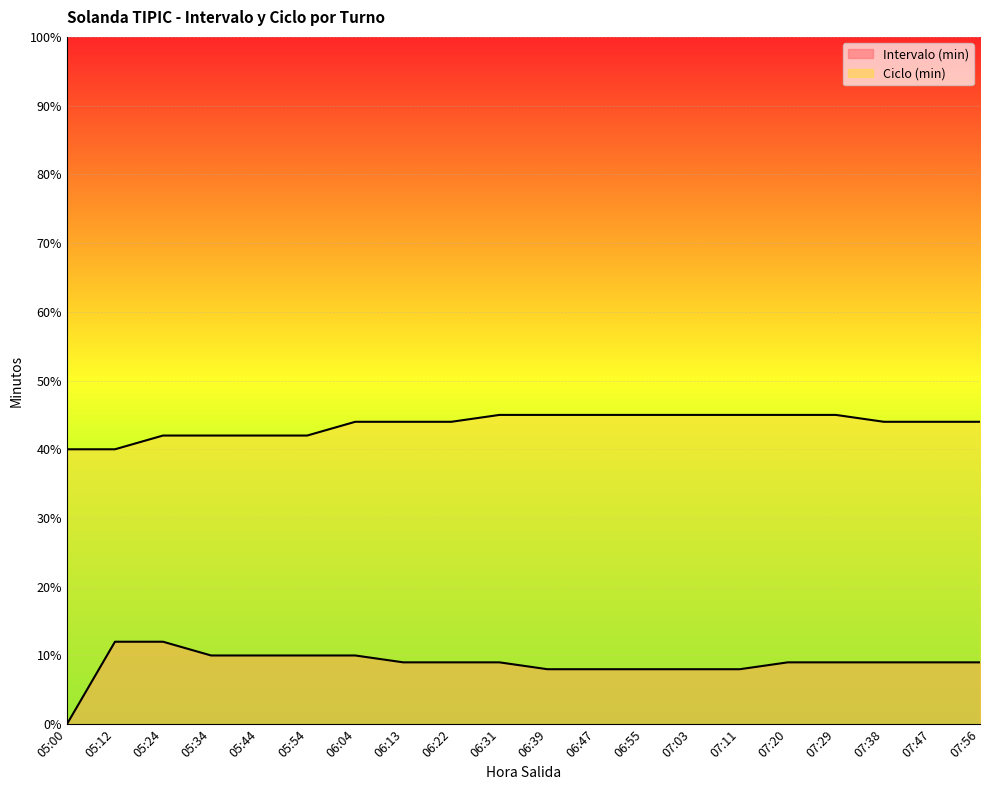

Reading left to right, list all the values displayed in this chart.

Intervalo (min): 05:00=0	05:12=12	05:24=12	05:34=10	05:44=10	05:54=10	06:04=10	06:13=9	06:22=9	06:31=9	06:39=8	06:47=8	06:55=8	07:03=8	07:11=8	07:20=9	07:29=9	07:38=9	07:47=9	07:56=9
Ciclo (min): 05:00=40	05:12=40	05:24=42	05:34=42	05:44=42	05:54=42	06:04=44	06:13=44	06:22=44	06:31=45	06:39=45	06:47=45	06:55=45	07:03=45	07:11=45	07:20=45	07:29=45	07:38=44	07:47=44	07:56=44